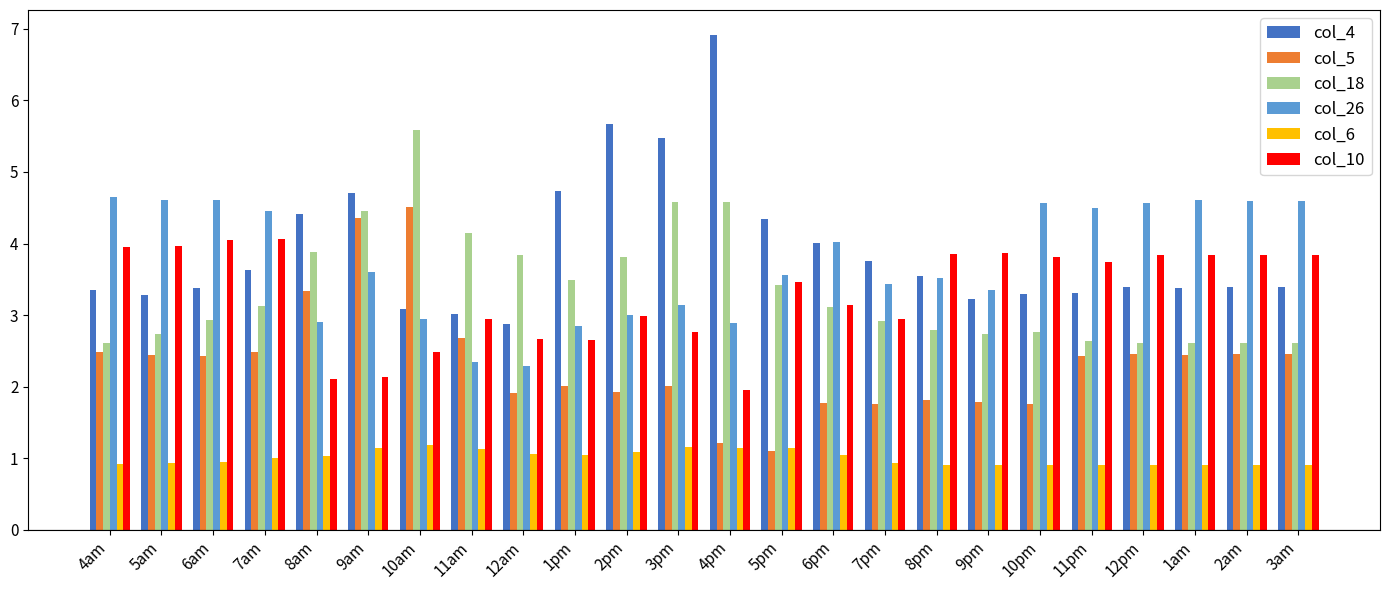

What is the maximum value for col_26?

4.6